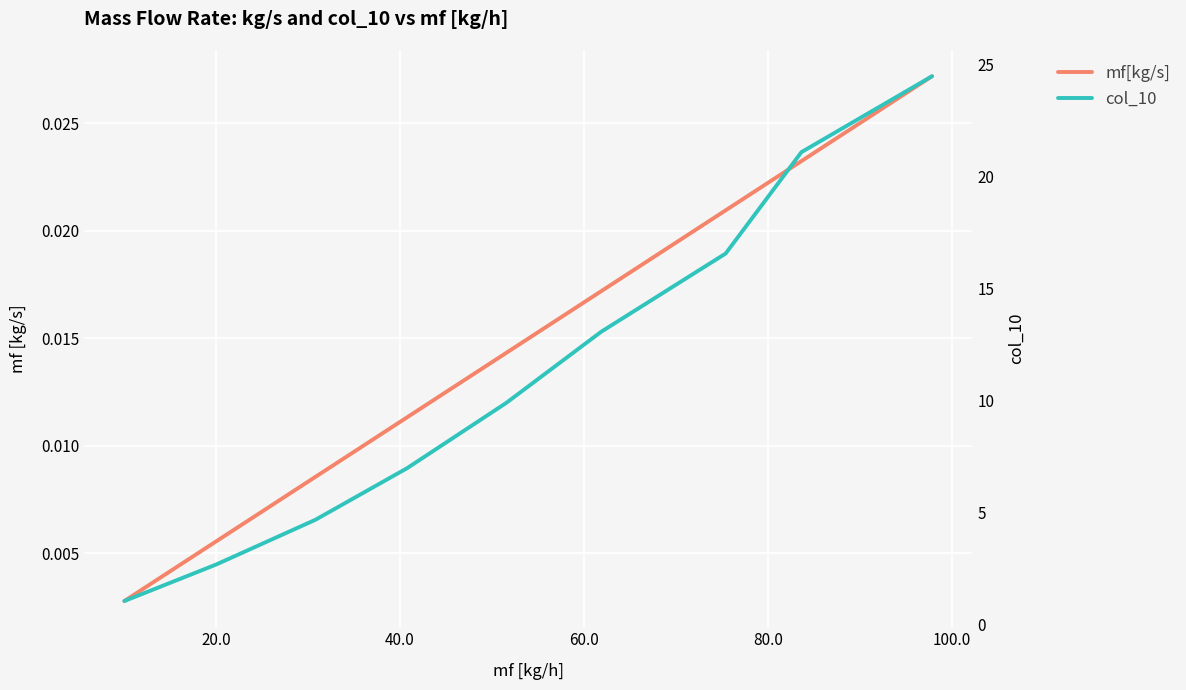

At how many categories does at least one series exceed 5?

6